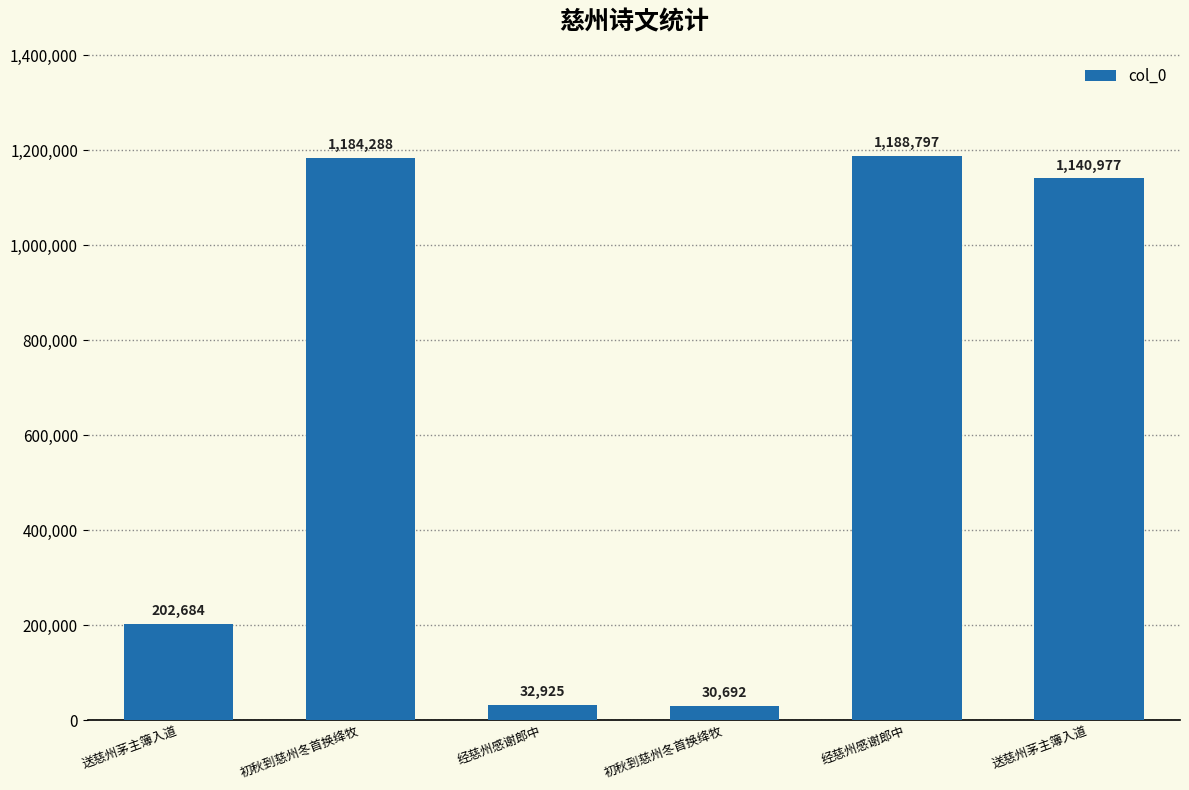

What is the average value?

630060